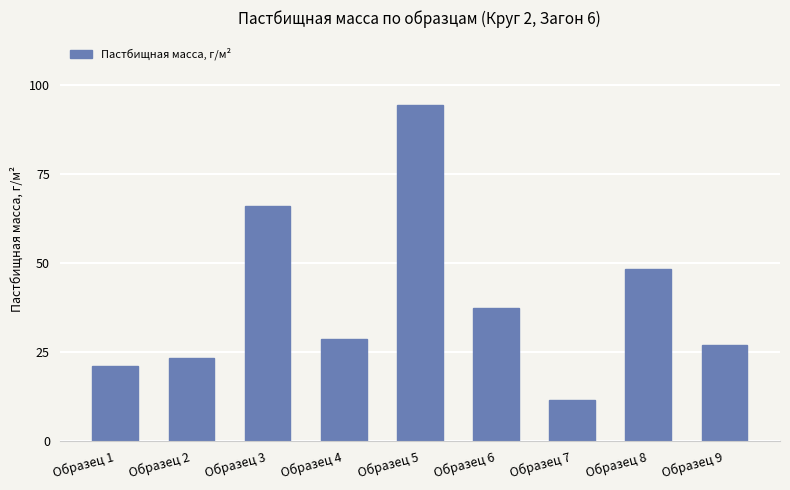

Rank the categories by value from highest to lowest.

Образец 5, Образец 3, Образец 8, Образец 6, Образец 4, Образец 9, Образец 2, Образец 1, Образец 7